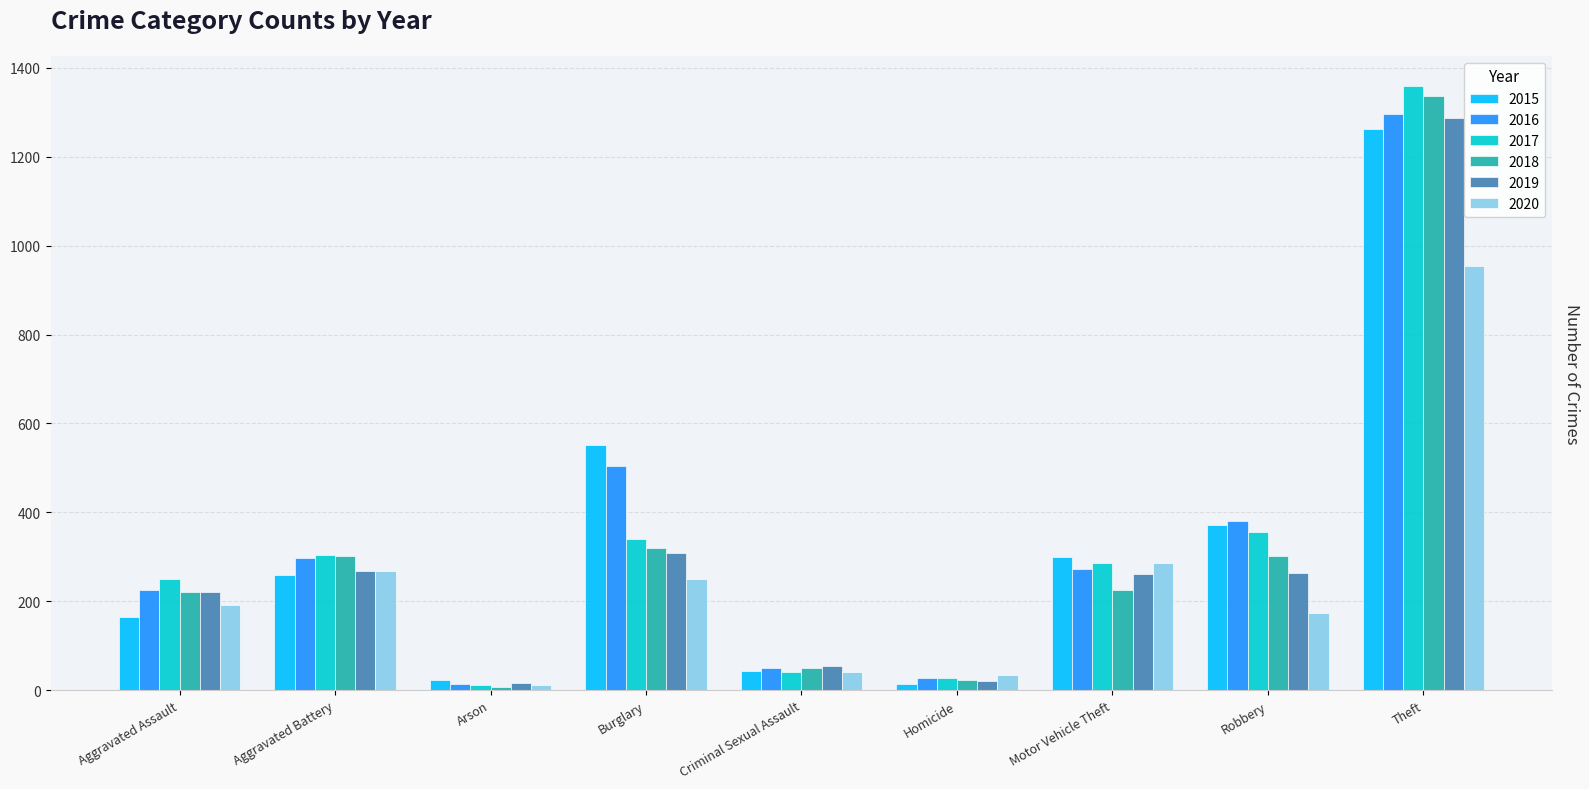

What is the label of the 5th bar from the right?

Criminal Sexual Assault